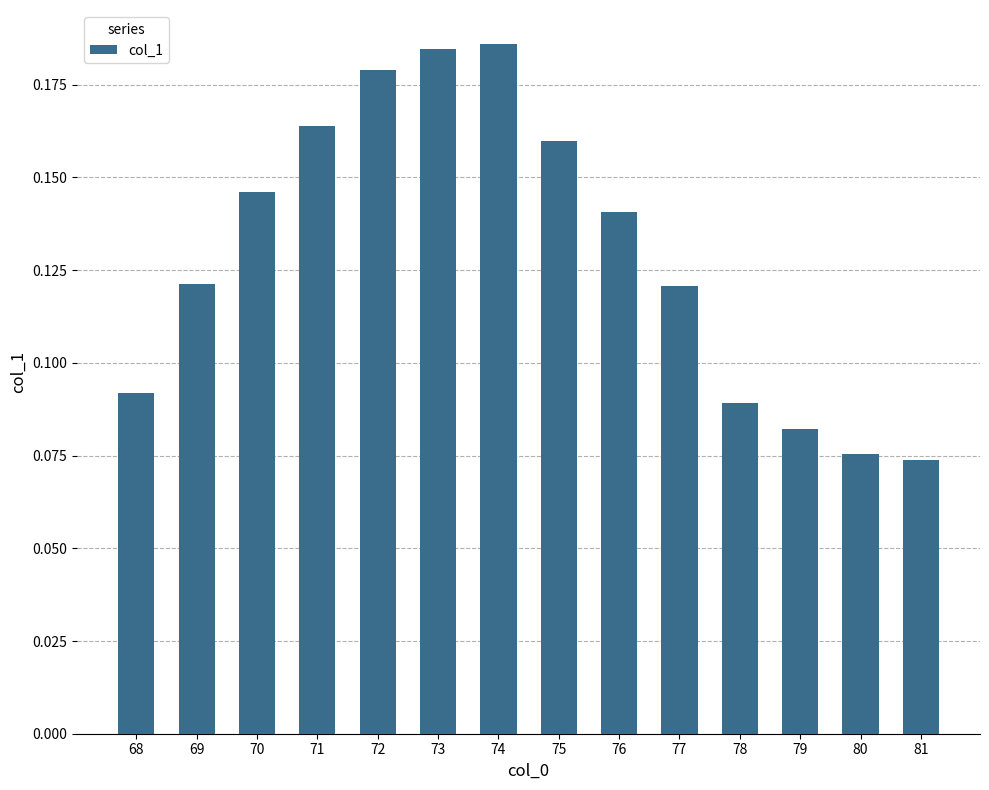

What is the sum of the values at 77 and 75?

0.3